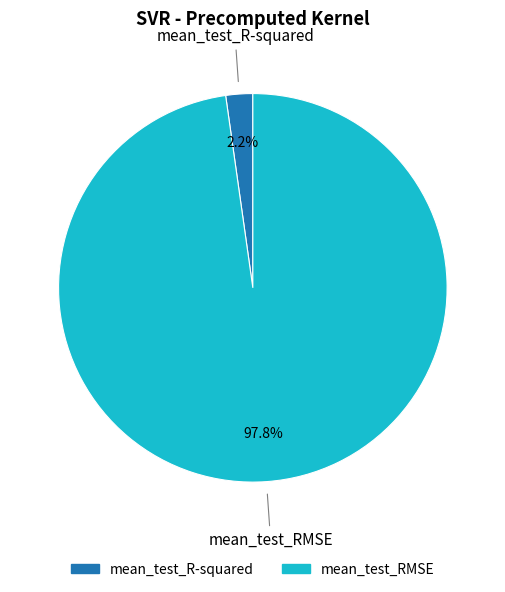

Rank the categories by value from highest to lowest.

mean_test_RMSE, mean_test_R-squared